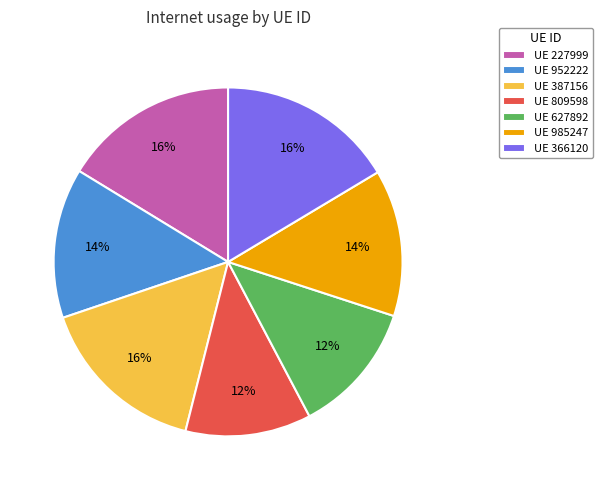

Is it true that UE 627892 is 12% of the pie?

True